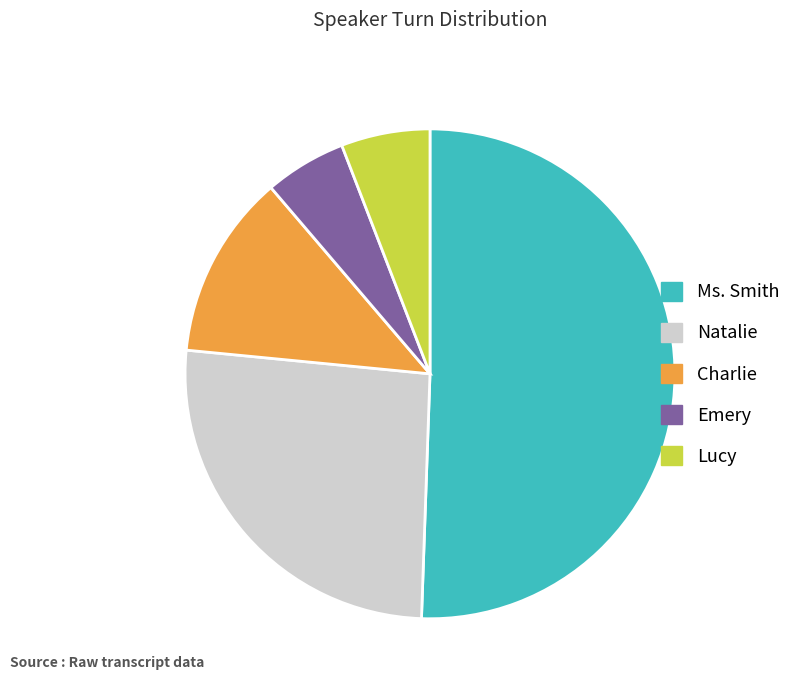

Combined, do Lucy and Emery account for over 50%?

No